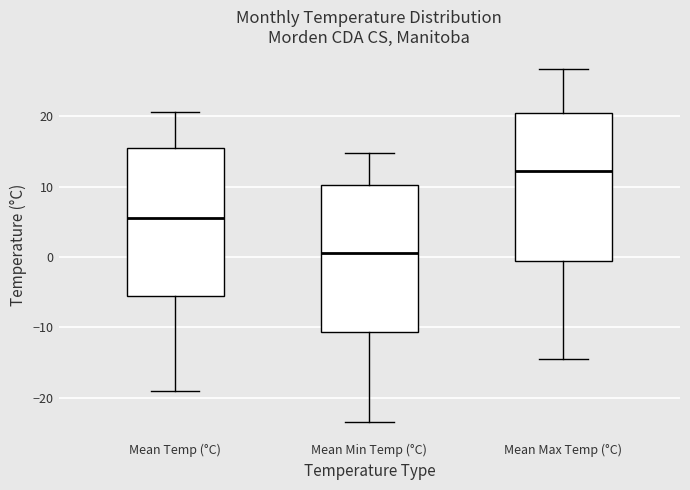

Reading left to right, transcribe this box plot: for each box, give where its median line is, the range the box spans, and where its two whiskers end, as read against the y-axis. The values are not printed on the chart, so give them approximately, as read against the axis.

Mean Temp (°C): median 6, box -5 to 16, whiskers -19 to 21
Mean Min Temp (°C): median 1, box -11 to 10, whiskers -23 to 15
Mean Max Temp (°C): median 12, box -1 to 21, whiskers -14 to 27